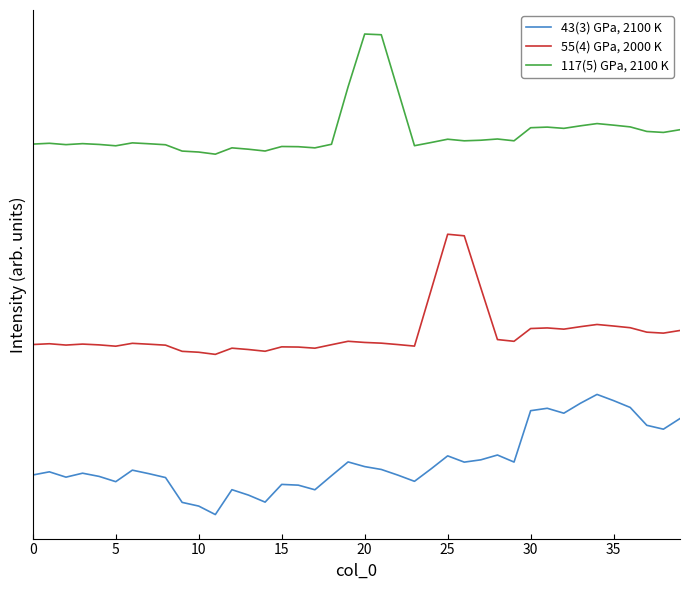

Rank the series by their average value, from lowest to highest.

43(3) GPa, 2100 K, 55(4) GPa, 2000 K, 117(5) GPa, 2100 K